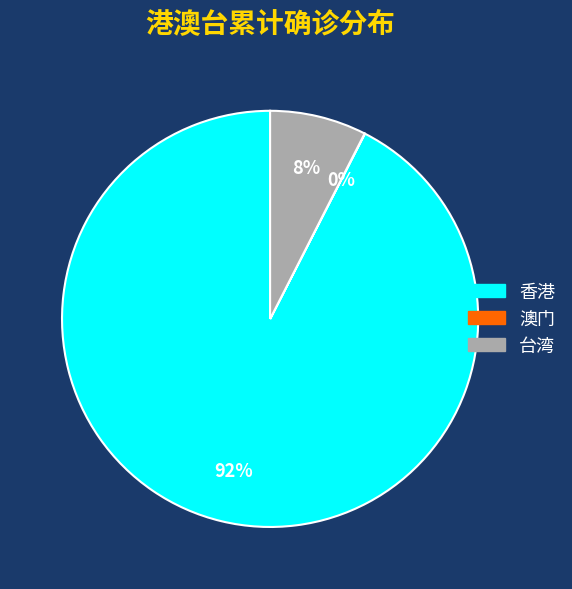

Which slice is the largest?

香港